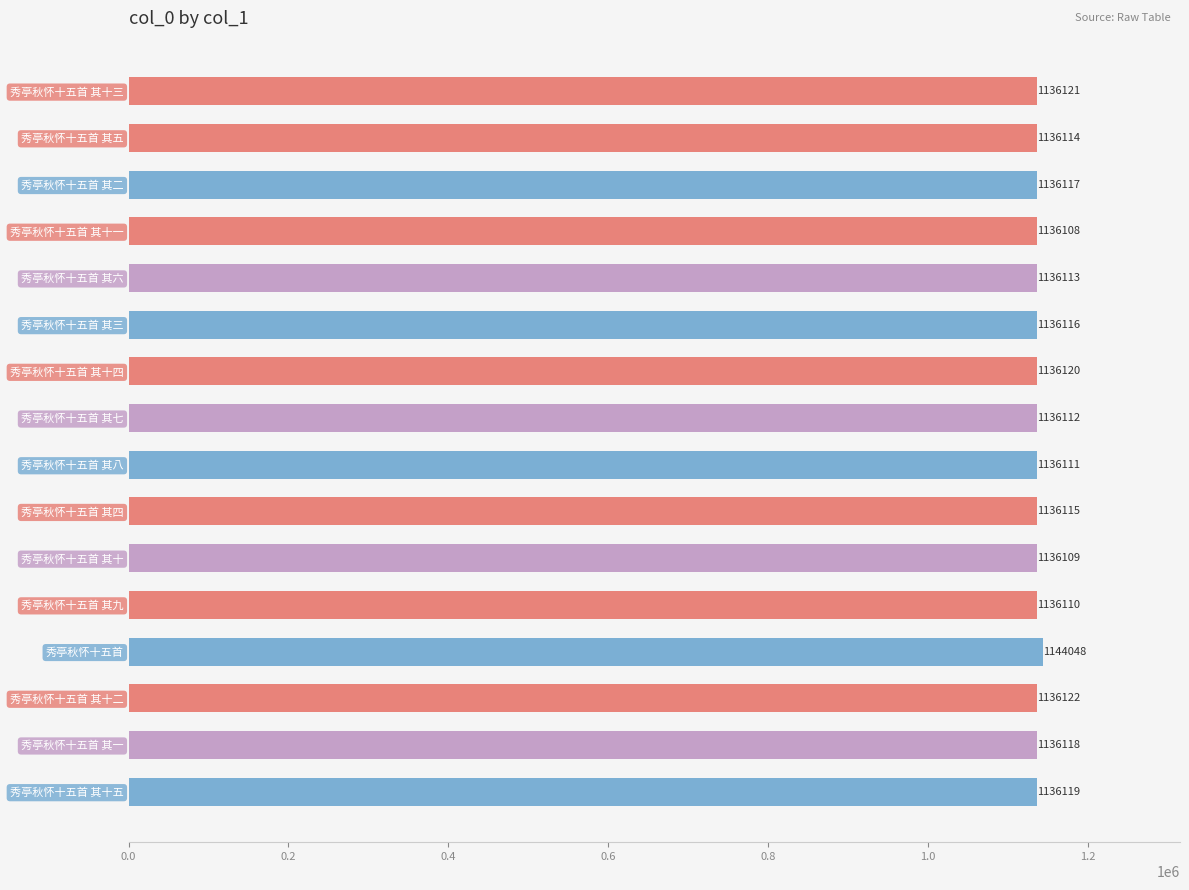

Which label corresponds to the smallest value in the chart?

秀亭秋怀十五首 其十一